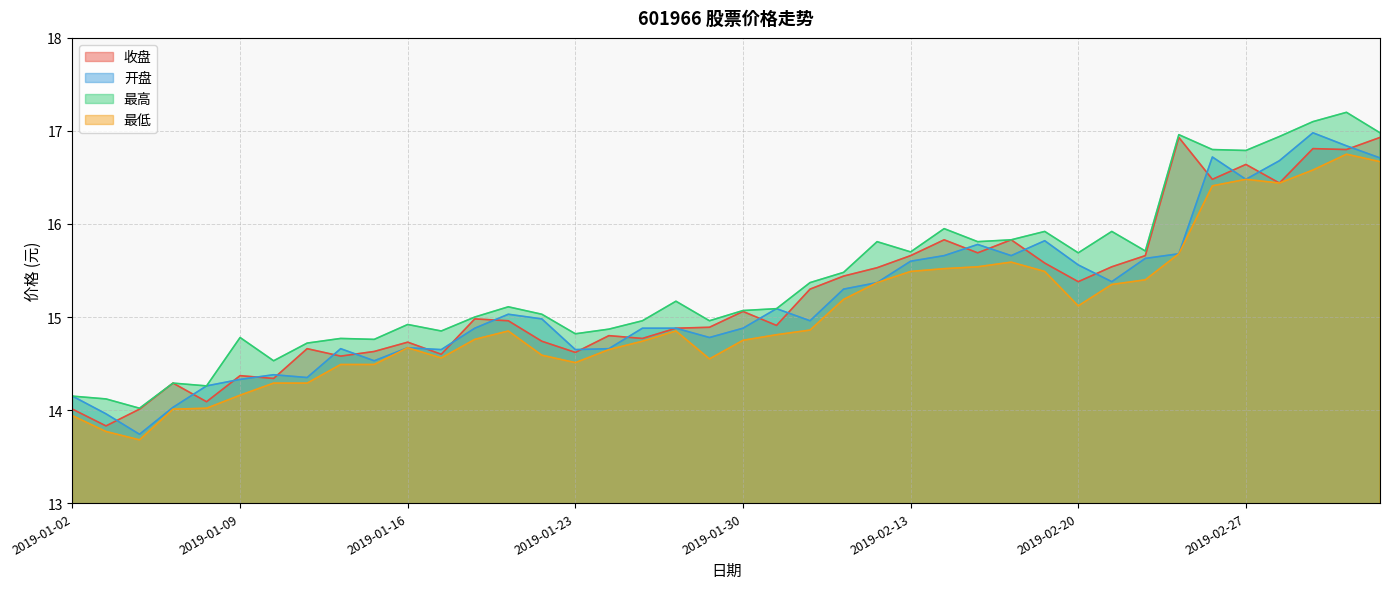

True or false: 最高 and 开盘 cross at least once.

False